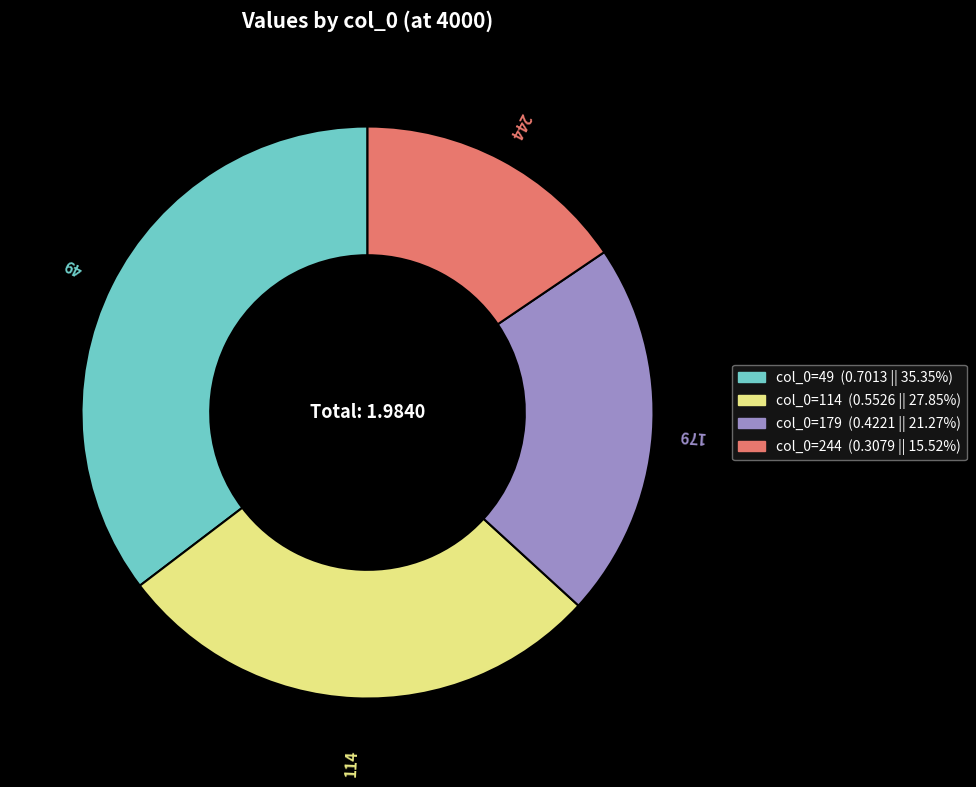

Do col_0=49 (0.7013 || 35.35%) and col_0=179 (0.4221 || 21.27%) together represent more than half of the pie?

Yes